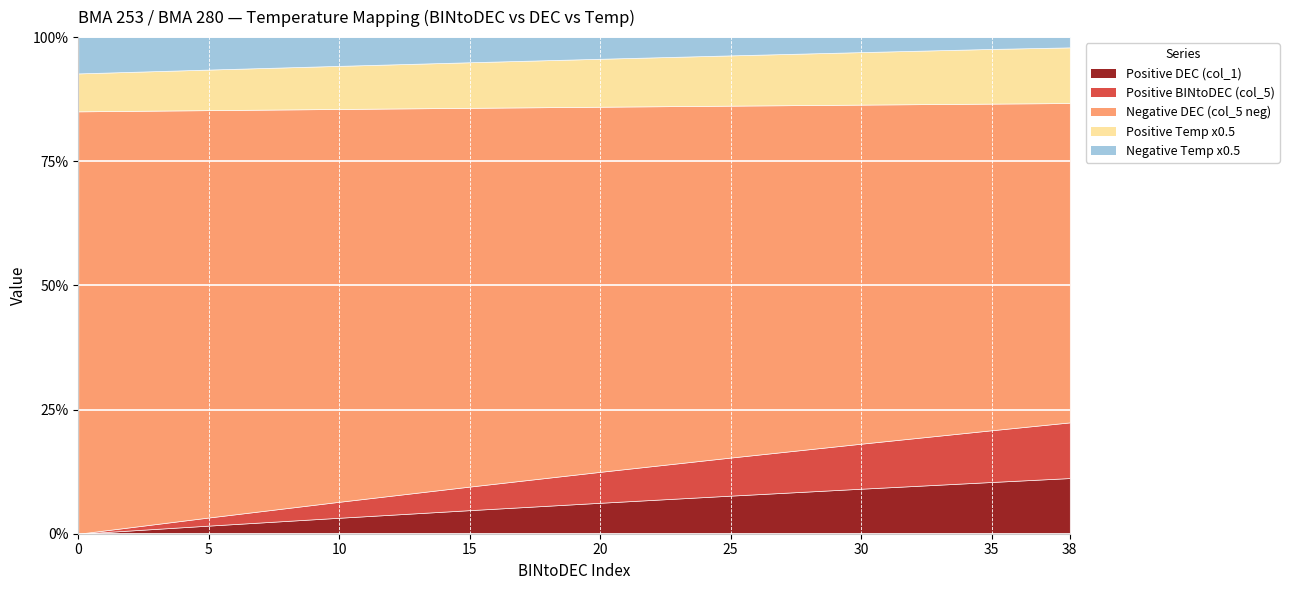

At 25, list the series in order from largest to smallest.

Negative DEC (col_5 neg), Positive Temp x0.5, Positive DEC (col_1), Positive BINtoDEC (col_5), Negative Temp x0.5